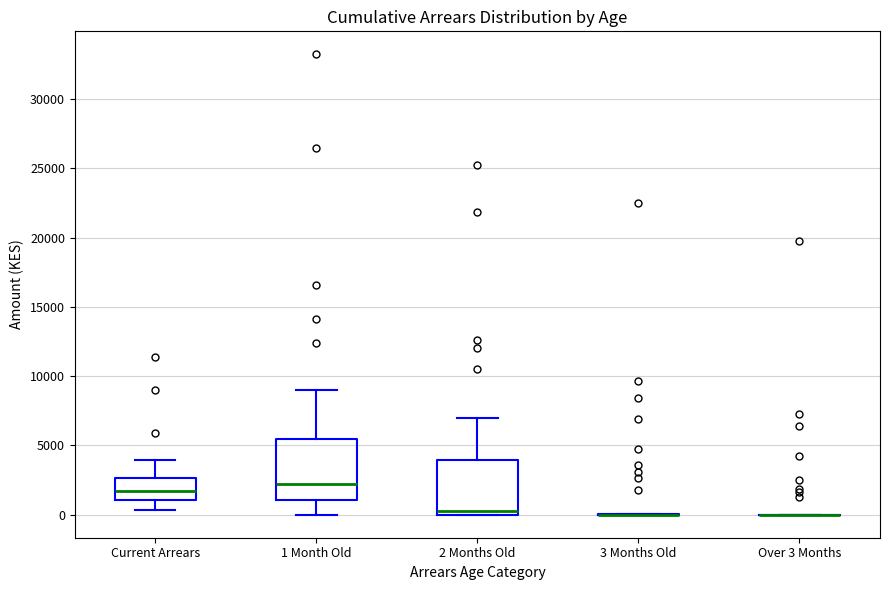

Reading left to right, read every box against the y-axis: the position of its median line, the range the box covers, and the ends of its whiskers. The values are not printed on the chart, so give them approximately, as read against the axis.

Current Arrears: median 1500, box 1000 to 2500, whiskers 500 to 4000
1 Month Old: median 2000, box 1000 to 5500, whiskers 0 to 9000
2 Months Old: median 0 (just above the box's lower edge), box 0 to 4000, whiskers 0 to 7000
3 Months Old: box collapsed to a line at 0, whiskers 0 to 0
Over 3 Months: box collapsed to a line at 0, whiskers 0 to 0